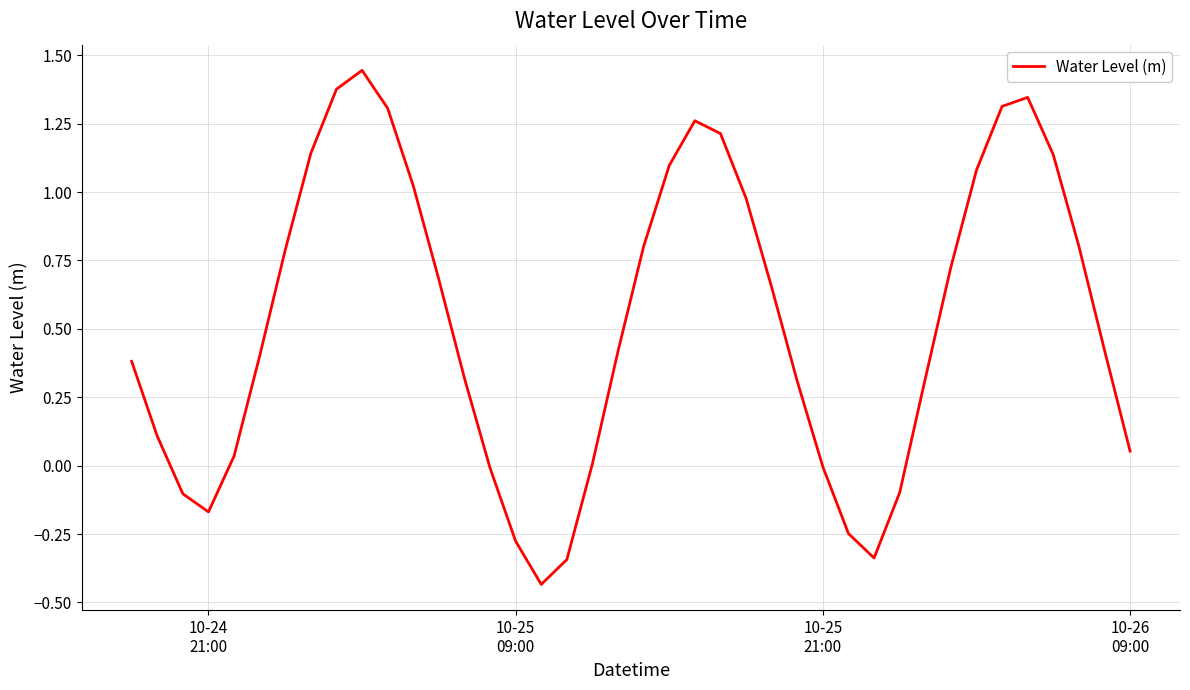

What is the difference between the maximum and minimum values?

1.9